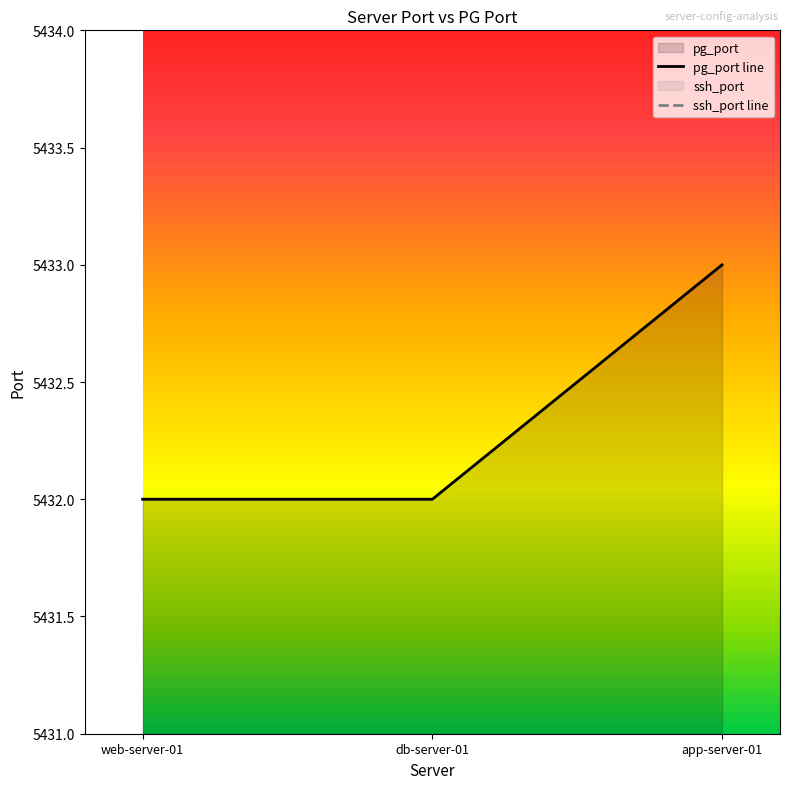

What is the average value?

5432